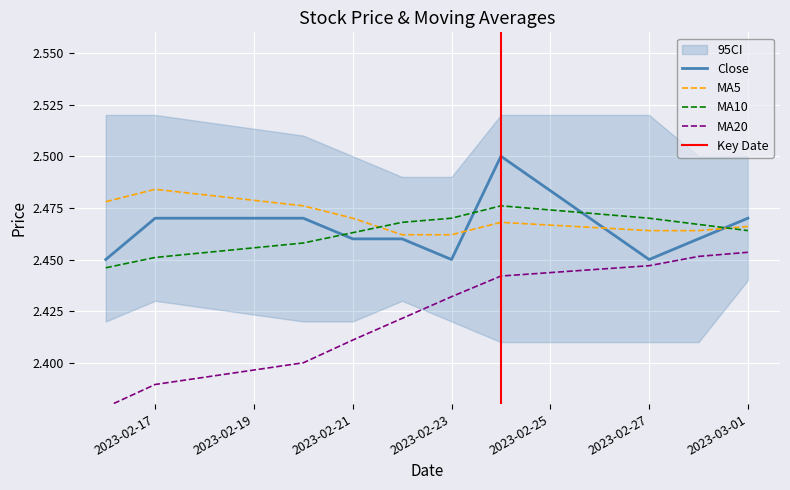

Which series has the largest total across all categories?

MA5